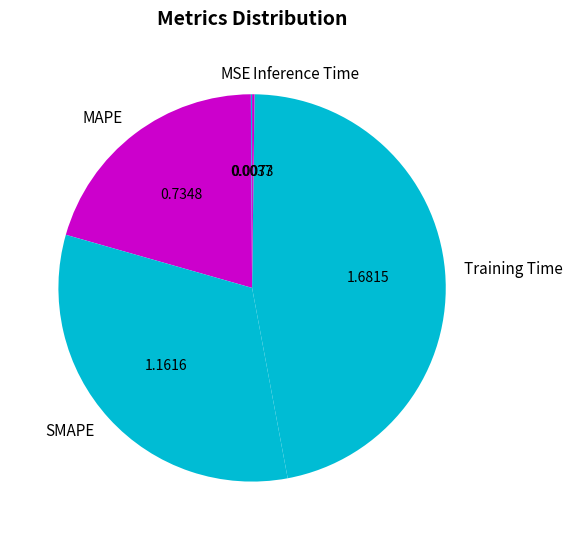

Is the sum of Training Time and SMAPE greater than half?

Yes